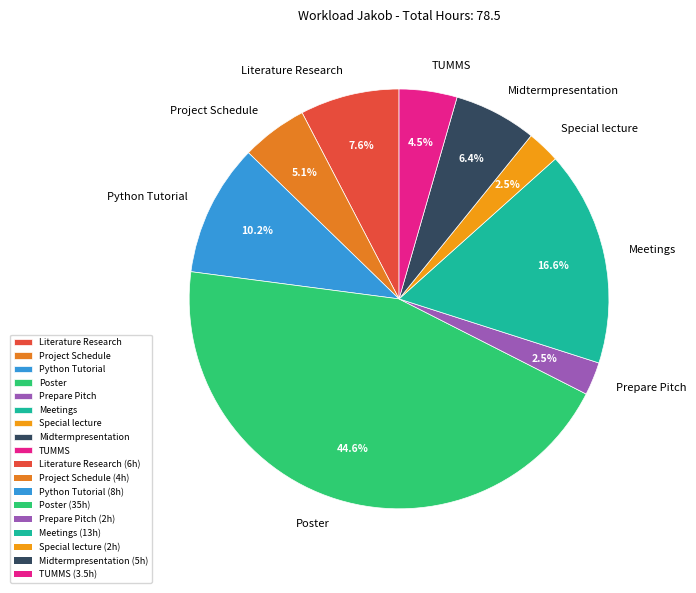

Which has a higher value, TUMMS or Poster?

Poster